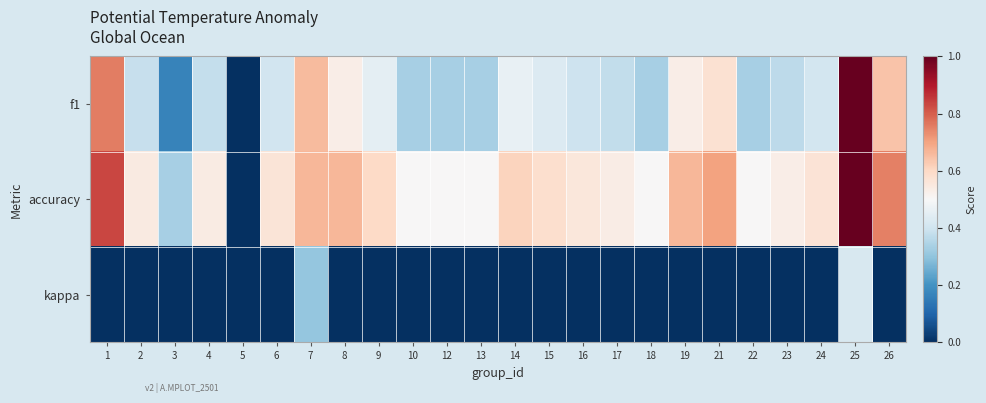

What is the approximate value of accuracy at 15?

0.6